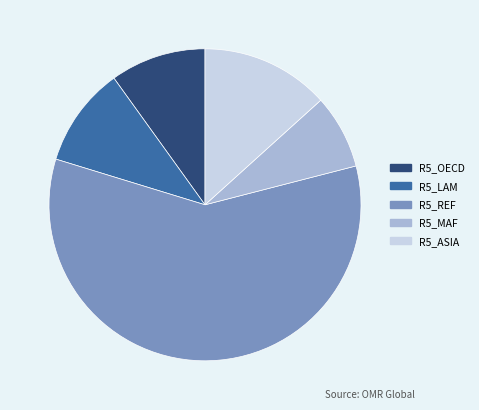

Which slice is the smallest?

R5_MAF